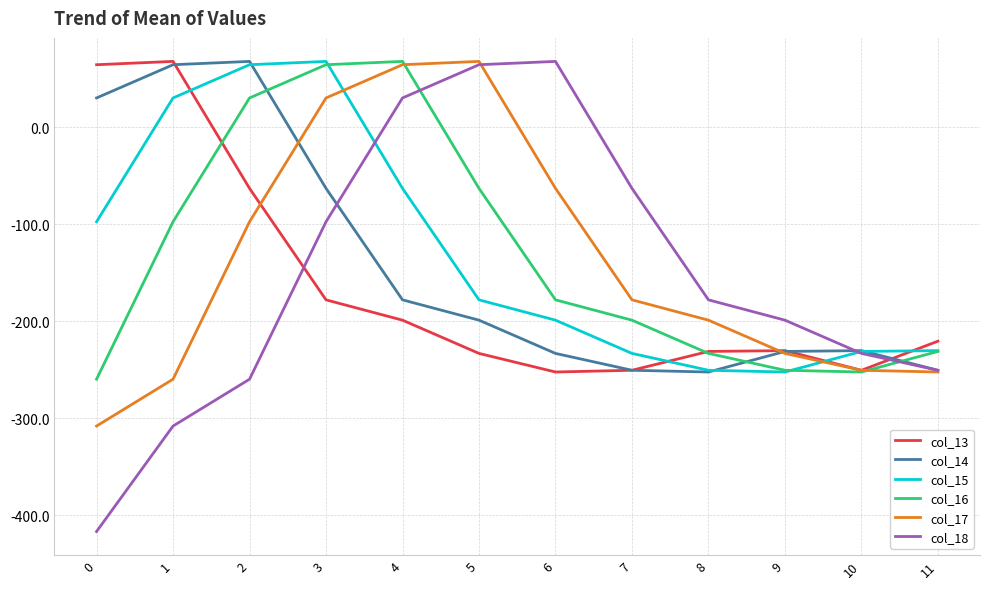

Is it true that col_14 equals -312.7 at 4?

False